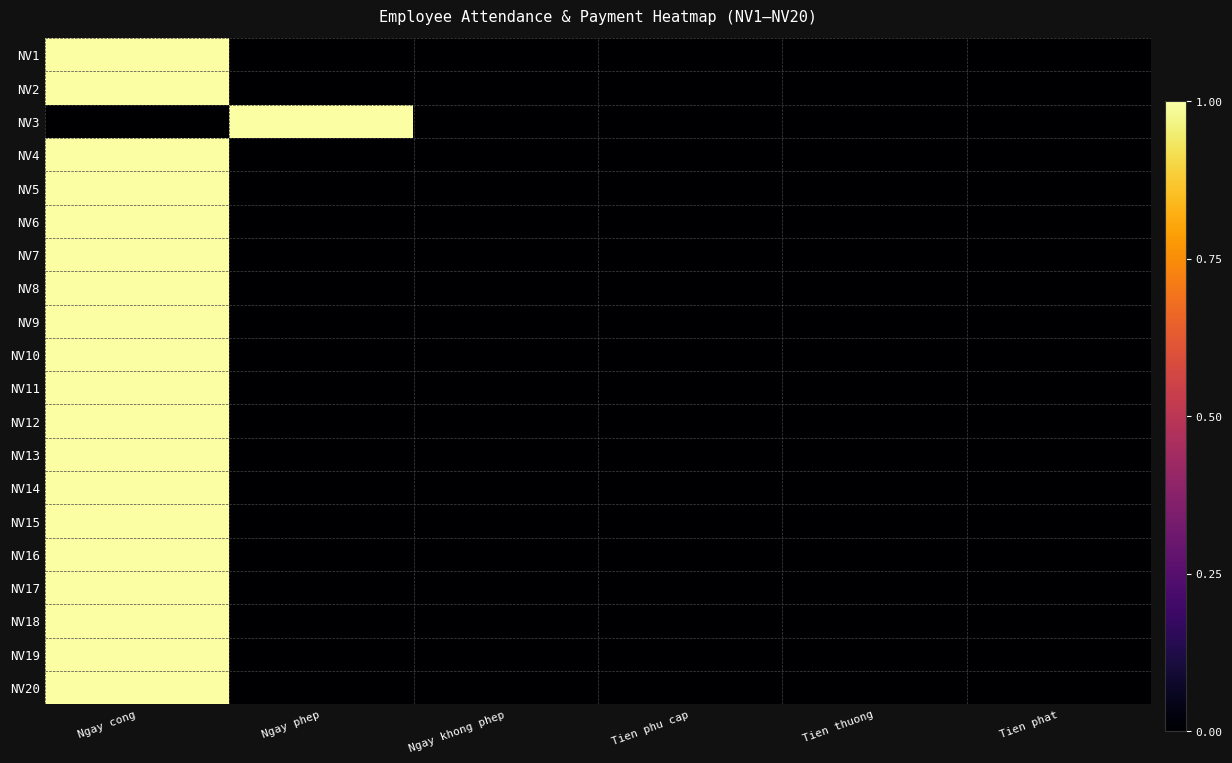

Reading right to left, list all the values displayed in this chart.

NV1: Tien phat=0	Tien thuong=0	Tien phu cap=0	Ngay khong phep=0	Ngay phep=0	Ngay cong=1
NV2: Tien phat=0	Tien thuong=0	Tien phu cap=0	Ngay khong phep=0	Ngay phep=0	Ngay cong=1
NV3: Tien phat=0	Tien thuong=0	Tien phu cap=0	Ngay khong phep=0	Ngay phep=1	Ngay cong=0
NV4: Tien phat=0	Tien thuong=0	Tien phu cap=0	Ngay khong phep=0	Ngay phep=0	Ngay cong=1
NV5: Tien phat=0	Tien thuong=0	Tien phu cap=0	Ngay khong phep=0	Ngay phep=0	Ngay cong=1
NV6: Tien phat=0	Tien thuong=0	Tien phu cap=0	Ngay khong phep=0	Ngay phep=0	Ngay cong=1
NV7: Tien phat=0	Tien thuong=0	Tien phu cap=0	Ngay khong phep=0	Ngay phep=0	Ngay cong=1
NV8: Tien phat=0	Tien thuong=0	Tien phu cap=0	Ngay khong phep=0	Ngay phep=0	Ngay cong=1
NV9: Tien phat=0	Tien thuong=0	Tien phu cap=0	Ngay khong phep=0	Ngay phep=0	Ngay cong=1
NV10: Tien phat=0	Tien thuong=0	Tien phu cap=0	Ngay khong phep=0	Ngay phep=0	Ngay cong=1
NV11: Tien phat=0	Tien thuong=0	Tien phu cap=0	Ngay khong phep=0	Ngay phep=0	Ngay cong=1
NV12: Tien phat=0	Tien thuong=0	Tien phu cap=0	Ngay khong phep=0	Ngay phep=0	Ngay cong=1
NV13: Tien phat=0	Tien thuong=0	Tien phu cap=0	Ngay khong phep=0	Ngay phep=0	Ngay cong=1
NV14: Tien phat=0	Tien thuong=0	Tien phu cap=0	Ngay khong phep=0	Ngay phep=0	Ngay cong=1
NV15: Tien phat=0	Tien thuong=0	Tien phu cap=0	Ngay khong phep=0	Ngay phep=0	Ngay cong=1
NV16: Tien phat=0	Tien thuong=0	Tien phu cap=0	Ngay khong phep=0	Ngay phep=0	Ngay cong=1
NV17: Tien phat=0	Tien thuong=0	Tien phu cap=0	Ngay khong phep=0	Ngay phep=0	Ngay cong=1
NV18: Tien phat=0	Tien thuong=0	Tien phu cap=0	Ngay khong phep=0	Ngay phep=0	Ngay cong=1
NV19: Tien phat=0	Tien thuong=0	Tien phu cap=0	Ngay khong phep=0	Ngay phep=0	Ngay cong=1
NV20: Tien phat=0	Tien thuong=0	Tien phu cap=0	Ngay khong phep=0	Ngay phep=0	Ngay cong=1